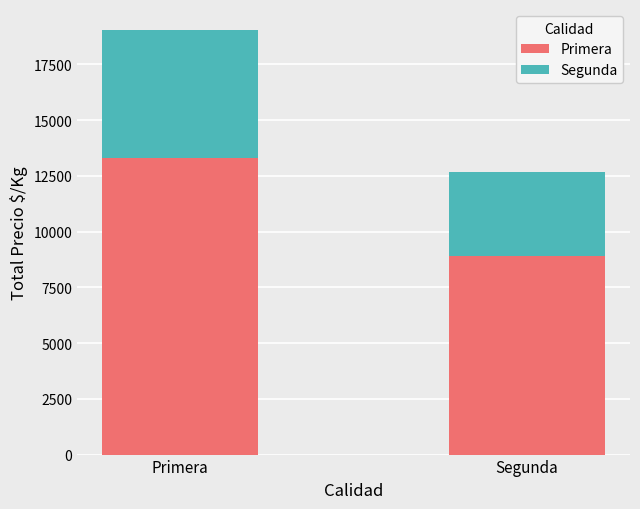

What is the maximum value for Primera?

13325